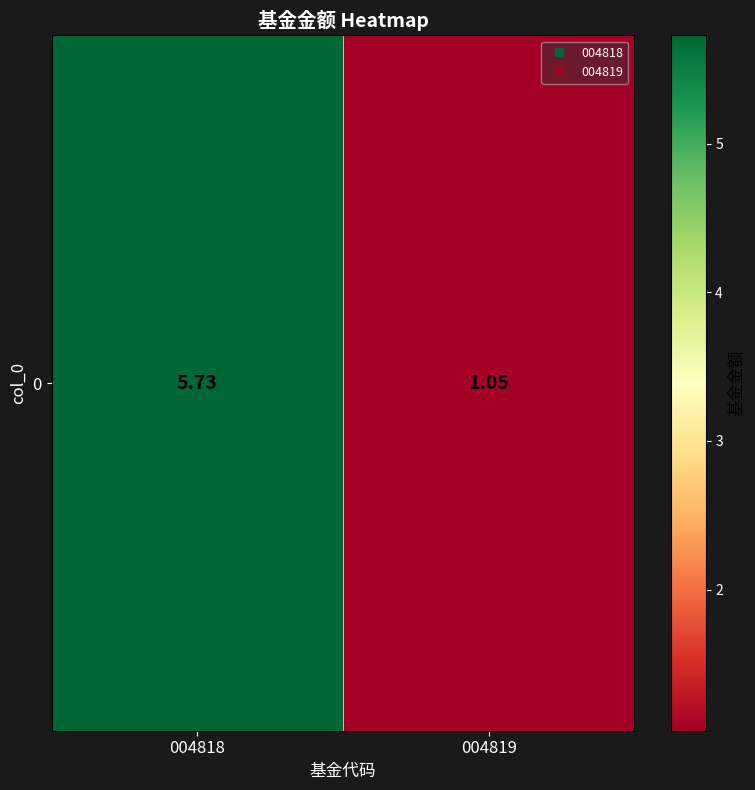

What is the sum of all values?

6.8